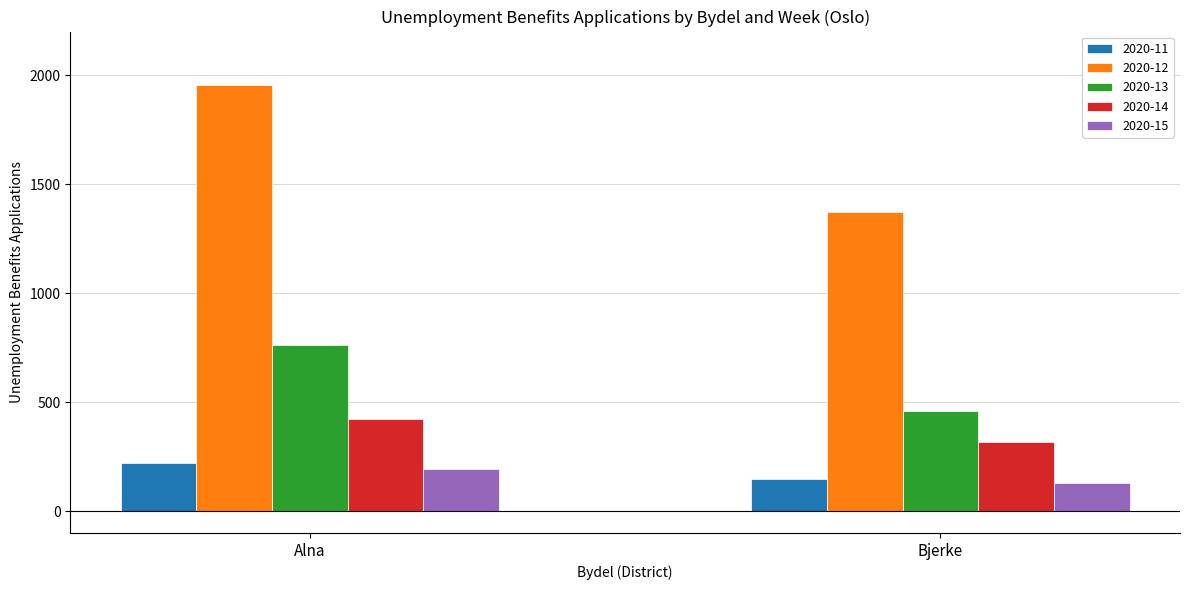

True or false: 2020-12 has a value of 1954 at Alna.

True